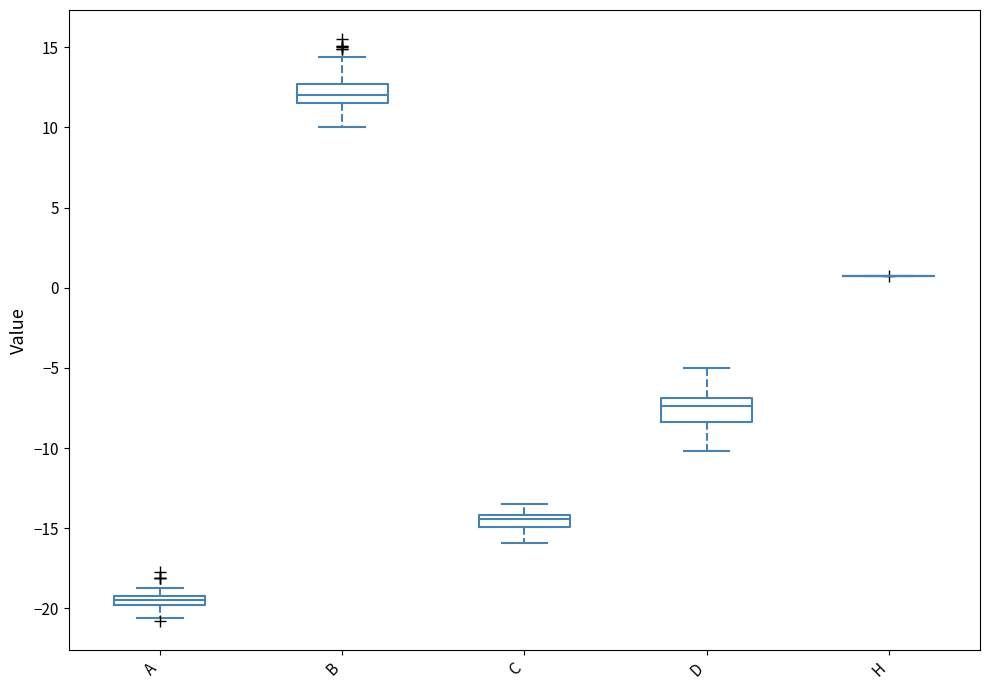

Where does the lower whisker of the box for A end on the y-axis? The values are not printed on the chart, so give them approximately, as read against the axis.

-20.5